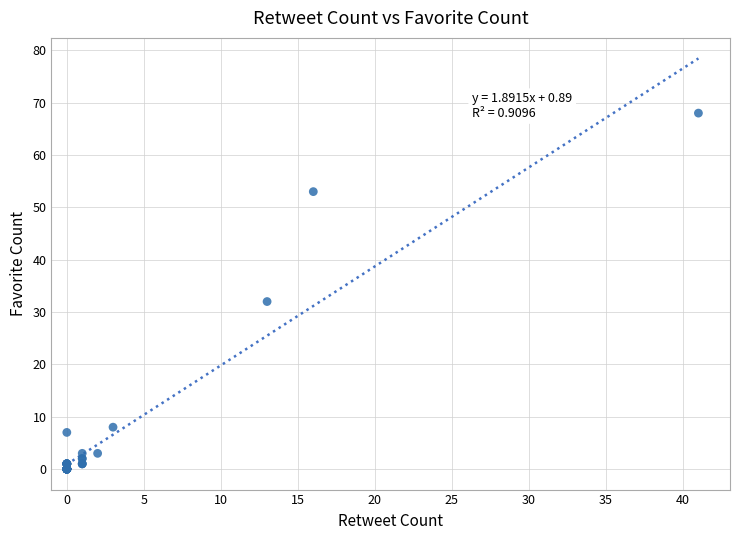

What Y value in the scatter plot is closest to 34?

32